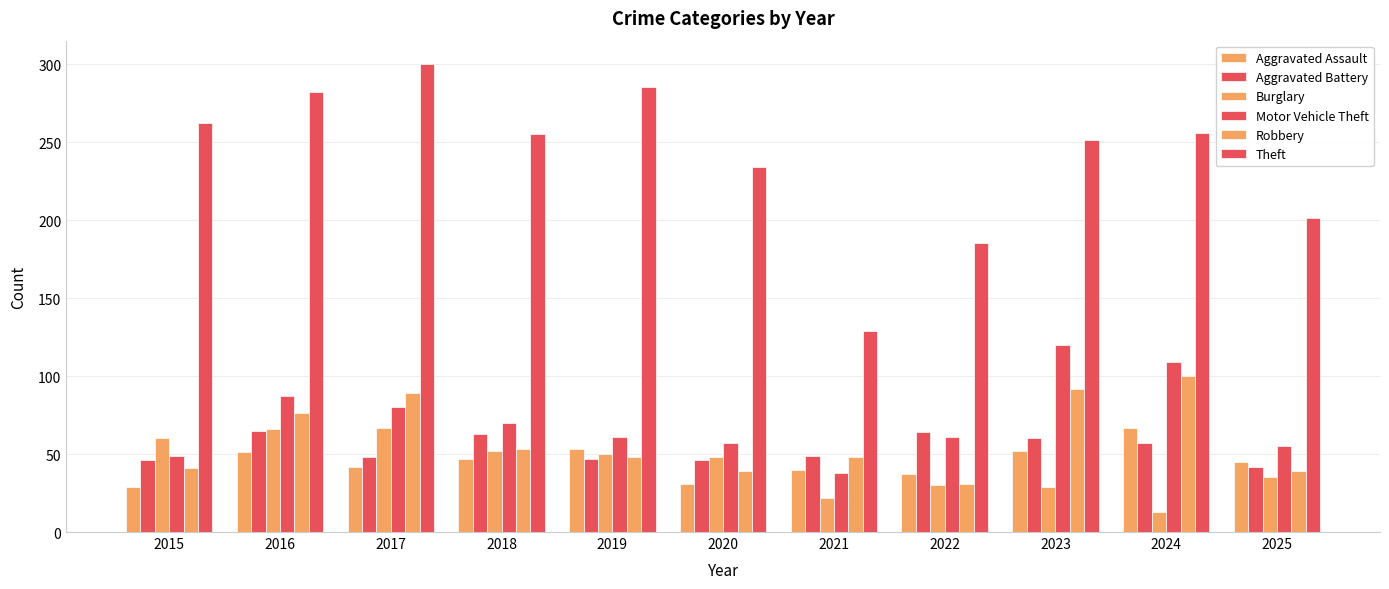

What is the minimum value shown in the chart?

13